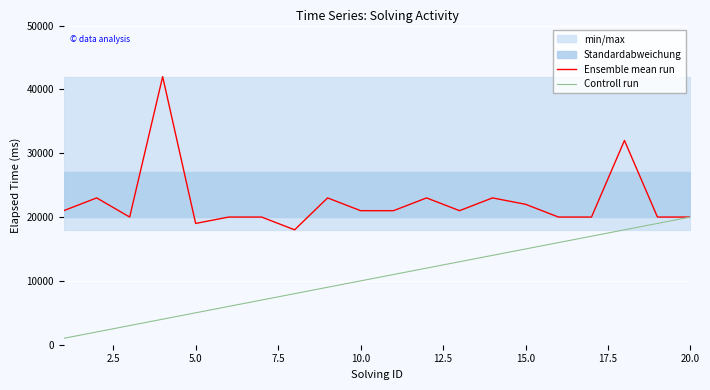

True or false: Controll run has more than 1 interior local peaks.

False